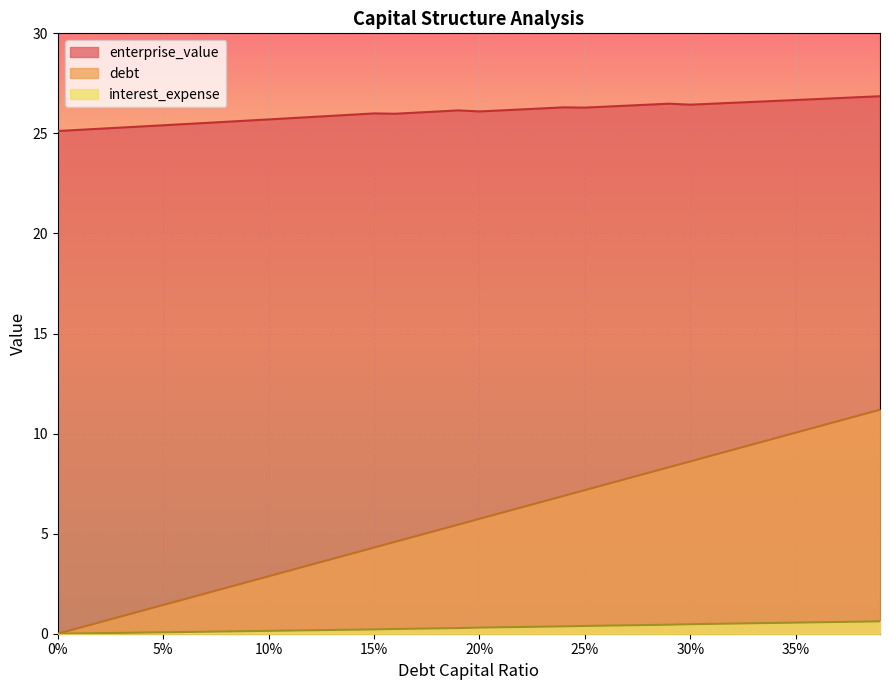

Which series changed the most between 0.01 and 0.28?

debt_capital